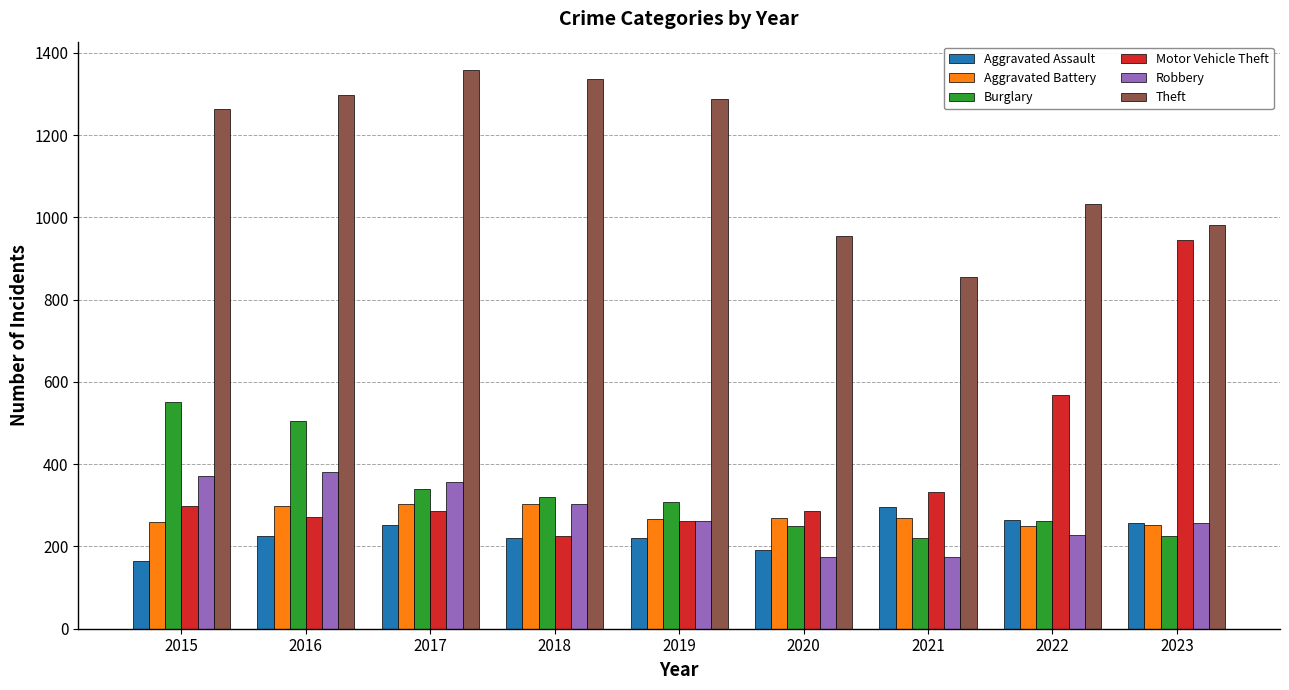

Where is Theft nearest to the value 1107?

2022